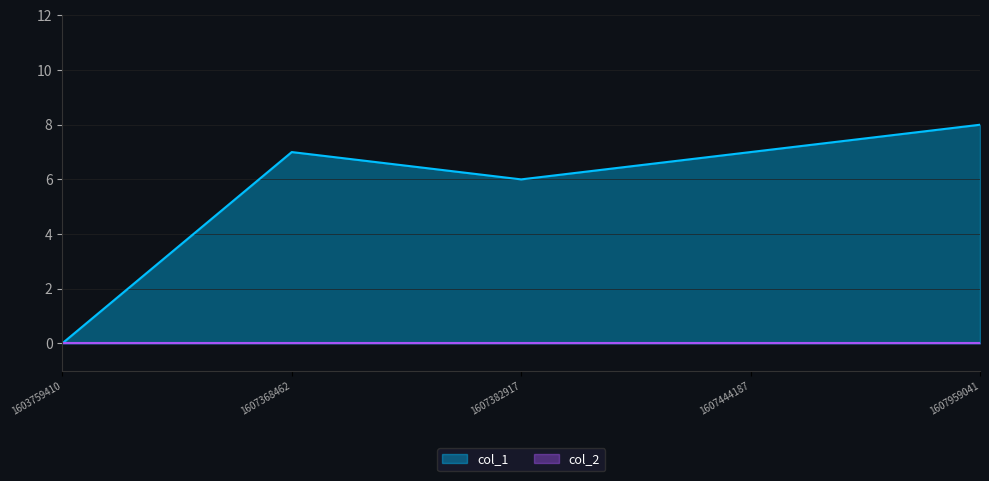

List the labels in order of value, largest first.

1607959041, 1607368462, 1607444187, 1607382917, 1603759410